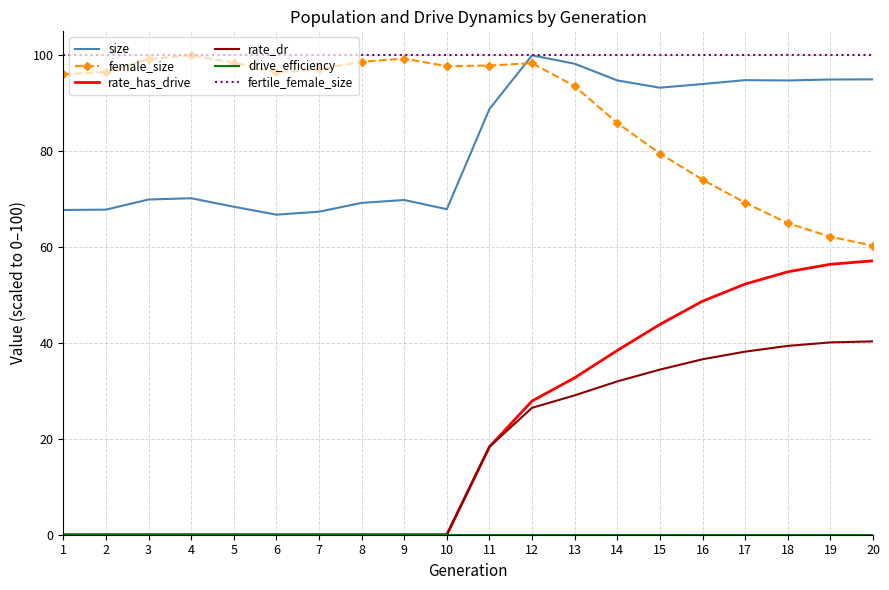

True or false: size and rate_has_drive intersect in this chart.

False